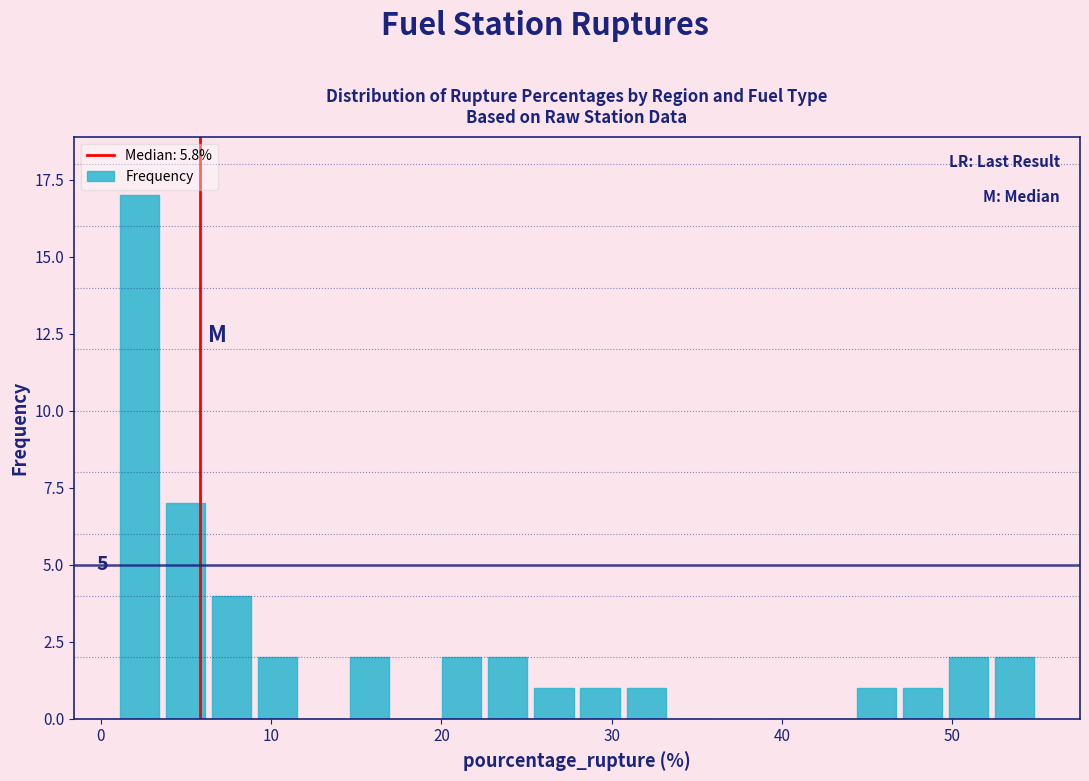

Around what value on the x-axis is the tallest bar? Give the approximate position of its centre, as read against the axis.

2